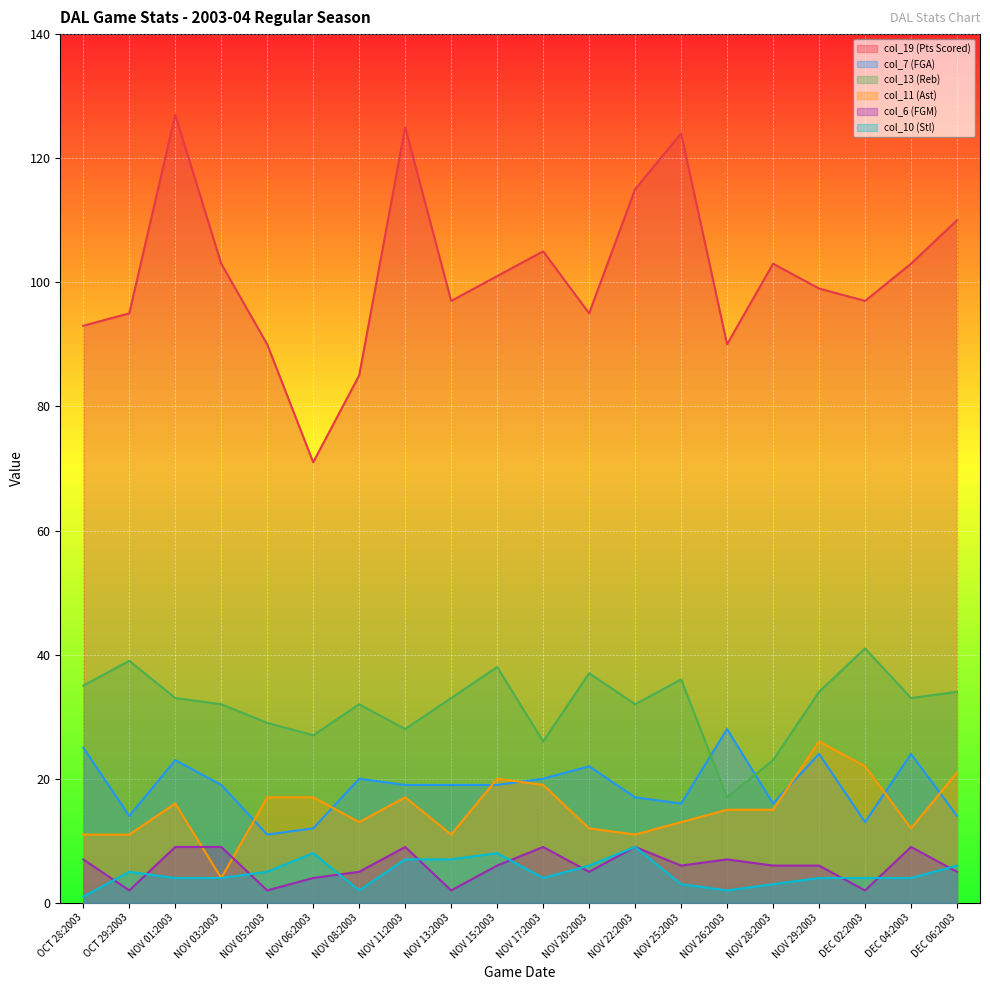

Is the value of col_7 (FGA) at DEC 06:2003 greater than the value of col_13 (Reb) at NOV 15:2003?

No